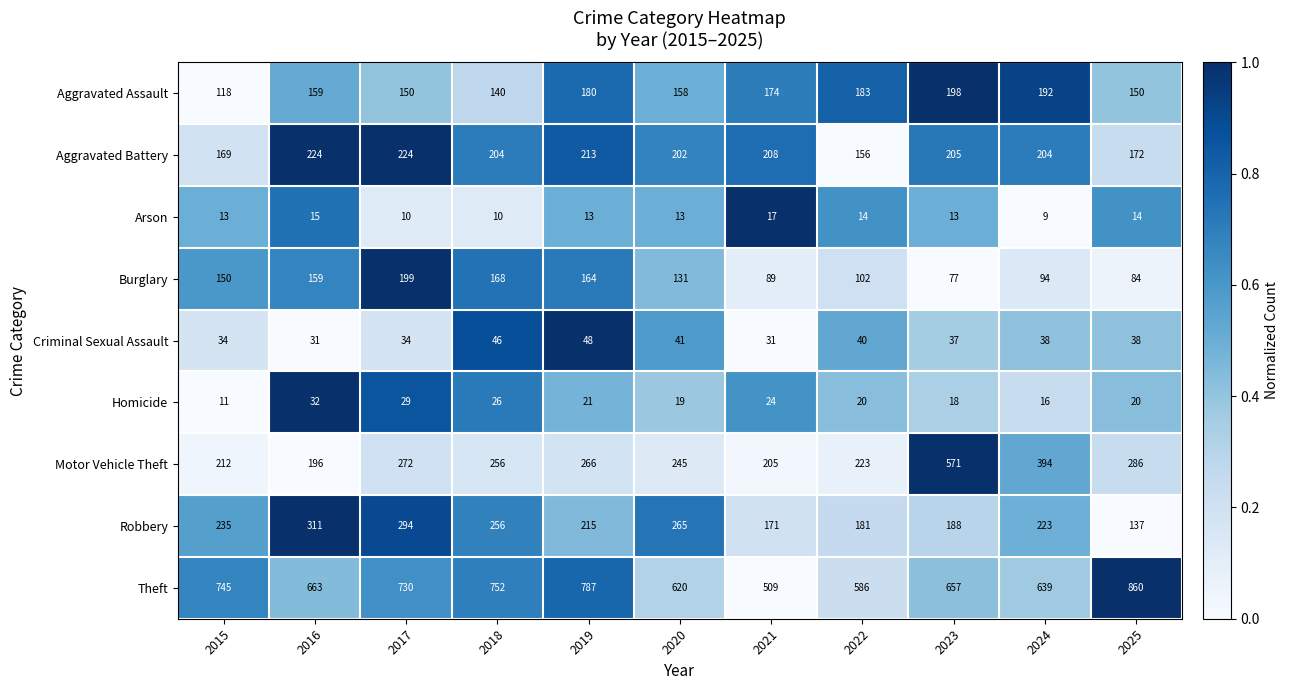

Is it true that Aggravated Battery equals 232 at 2015?

False